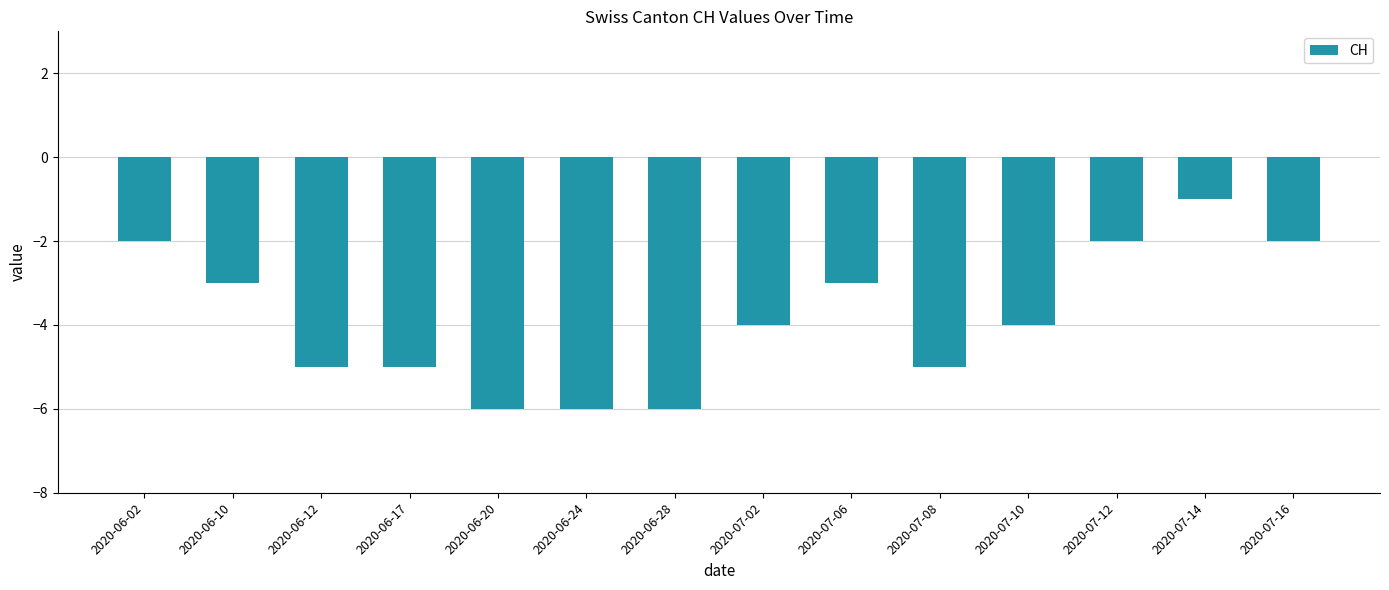

What is the value of the 3rd bar from the left?

-5